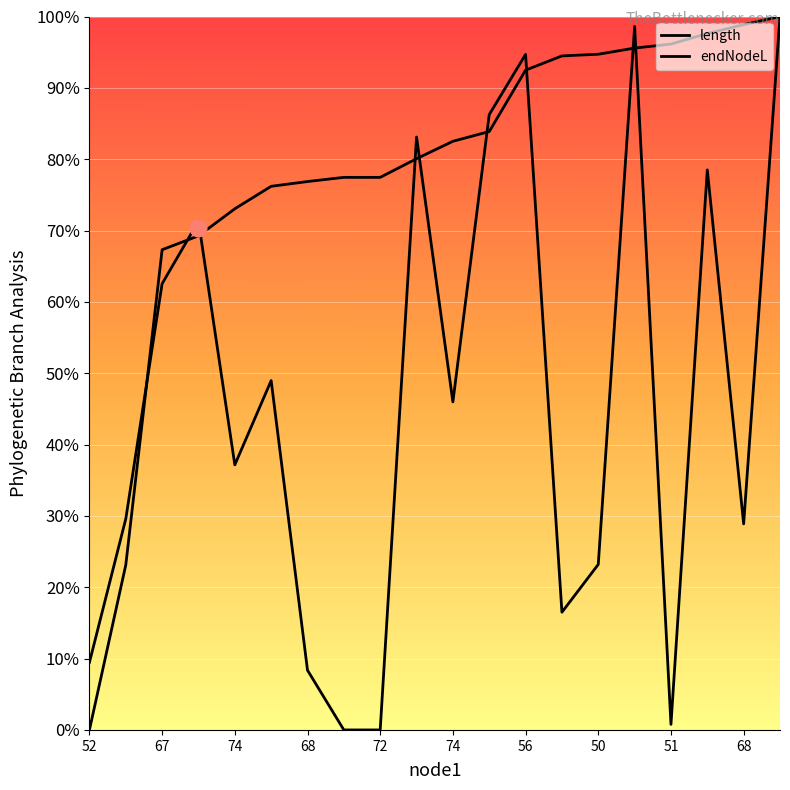

Rank the series at 74 from lowest to highest value.

length, endNodeL